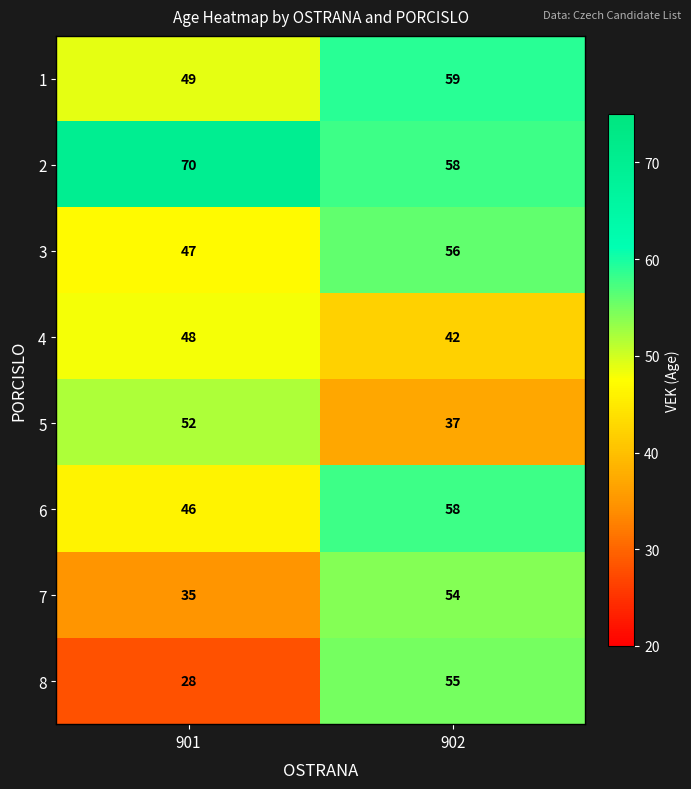

Reading right to left, list all the values displayed in this chart.

1: 59	49
2: 58	70
3: 56	47
4: 42	48
5: 37	52
6: 58	46
7: 54	35
8: 55	28